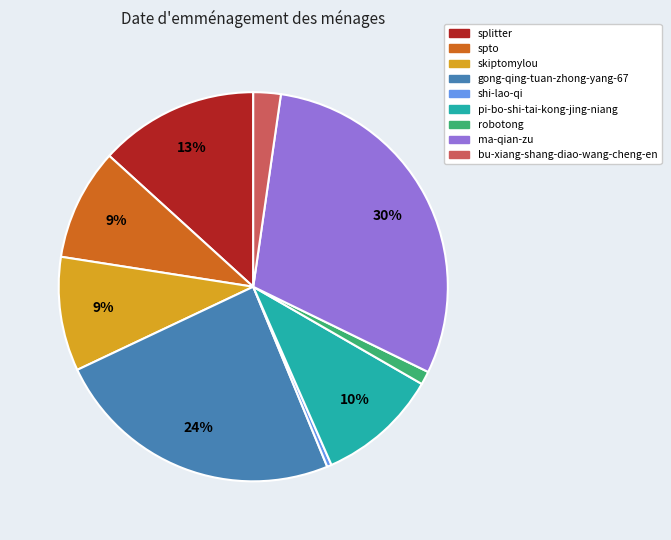

To the nearest percent, what percentage of the pie is pi-bo-shi-tai-kong-jing-niang?

10%